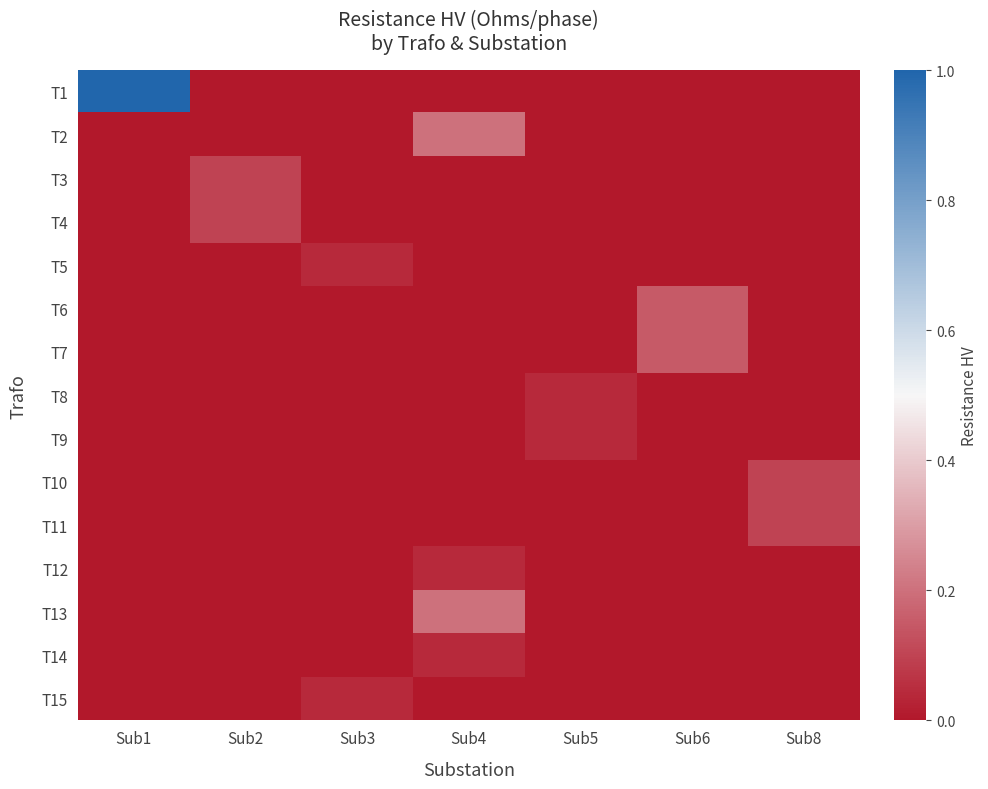

Reading left to right, what are all the values shown in this chart?

T1: Sub1=1.0	Sub2=0.0	Sub3=0.0	Sub4=0.0	Sub5=0.0	Sub6=0.0	Sub8=0.0
T2: Sub1=0.0	Sub2=0.0	Sub3=0.0	Sub4=0.2	Sub5=0.0	Sub6=0.0	Sub8=0.0
T3: Sub1=0.0	Sub2=0.1	Sub3=0.0	Sub4=0.0	Sub5=0.0	Sub6=0.0	Sub8=0.0
T4: Sub1=0.0	Sub2=0.1	Sub3=0.0	Sub4=0.0	Sub5=0.0	Sub6=0.0	Sub8=0.0
T5: Sub1=0.0	Sub2=0.0	Sub3=0.0	Sub4=0.0	Sub5=0.0	Sub6=0.0	Sub8=0.0
T6: Sub1=0.0	Sub2=0.0	Sub3=0.0	Sub4=0.0	Sub5=0.0	Sub6=0.1	Sub8=0.0
T7: Sub1=0.0	Sub2=0.0	Sub3=0.0	Sub4=0.0	Sub5=0.0	Sub6=0.1	Sub8=0.0
T8: Sub1=0.0	Sub2=0.0	Sub3=0.0	Sub4=0.0	Sub5=0.0	Sub6=0.0	Sub8=0.0
T9: Sub1=0.0	Sub2=0.0	Sub3=0.0	Sub4=0.0	Sub5=0.0	Sub6=0.0	Sub8=0.0
T10: Sub1=0.0	Sub2=0.0	Sub3=0.0	Sub4=0.0	Sub5=0.0	Sub6=0.0	Sub8=0.1
T11: Sub1=0.0	Sub2=0.0	Sub3=0.0	Sub4=0.0	Sub5=0.0	Sub6=0.0	Sub8=0.1
T12: Sub1=0.0	Sub2=0.0	Sub3=0.0	Sub4=0.0	Sub5=0.0	Sub6=0.0	Sub8=0.0
T13: Sub1=0.0	Sub2=0.0	Sub3=0.0	Sub4=0.2	Sub5=0.0	Sub6=0.0	Sub8=0.0
T14: Sub1=0.0	Sub2=0.0	Sub3=0.0	Sub4=0.0	Sub5=0.0	Sub6=0.0	Sub8=0.0
T15: Sub1=0.0	Sub2=0.0	Sub3=0.0	Sub4=0.0	Sub5=0.0	Sub6=0.0	Sub8=0.0